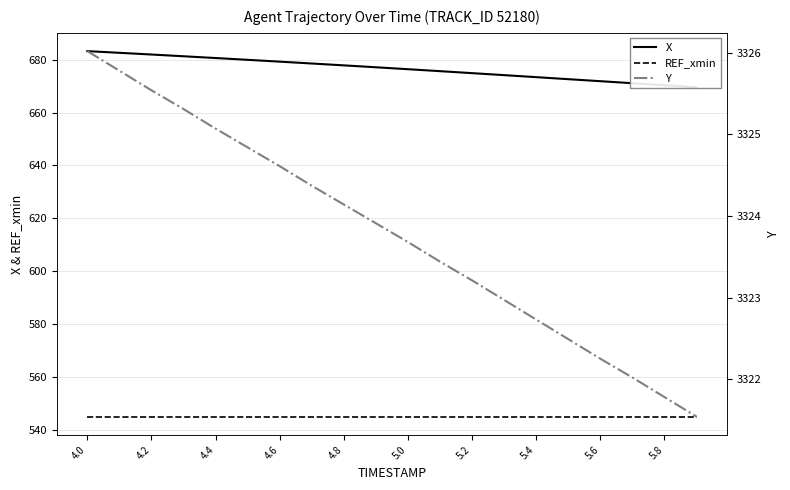

Does the chart display data point markers on the line(s)?

No